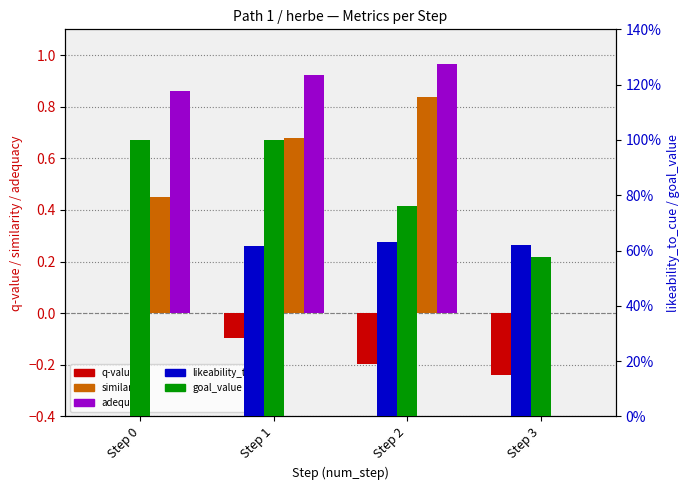

What is the difference between the maximum and minimum values in the adequacy series?

1.0